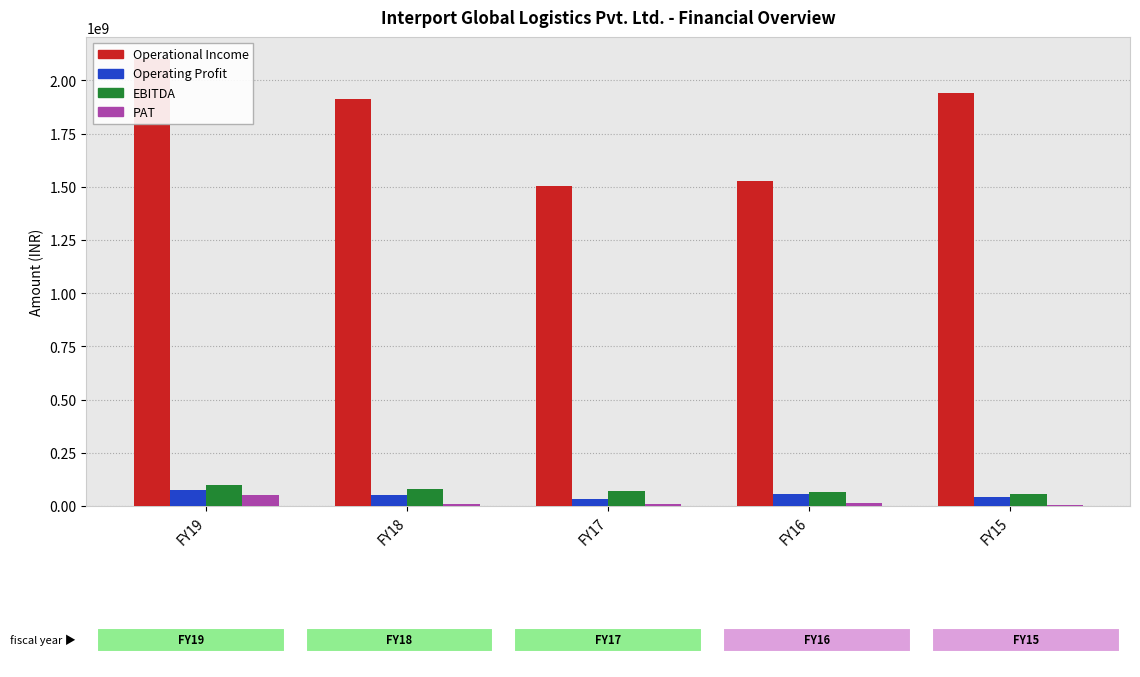

What is the average value of the Operational Income series?

1796234243